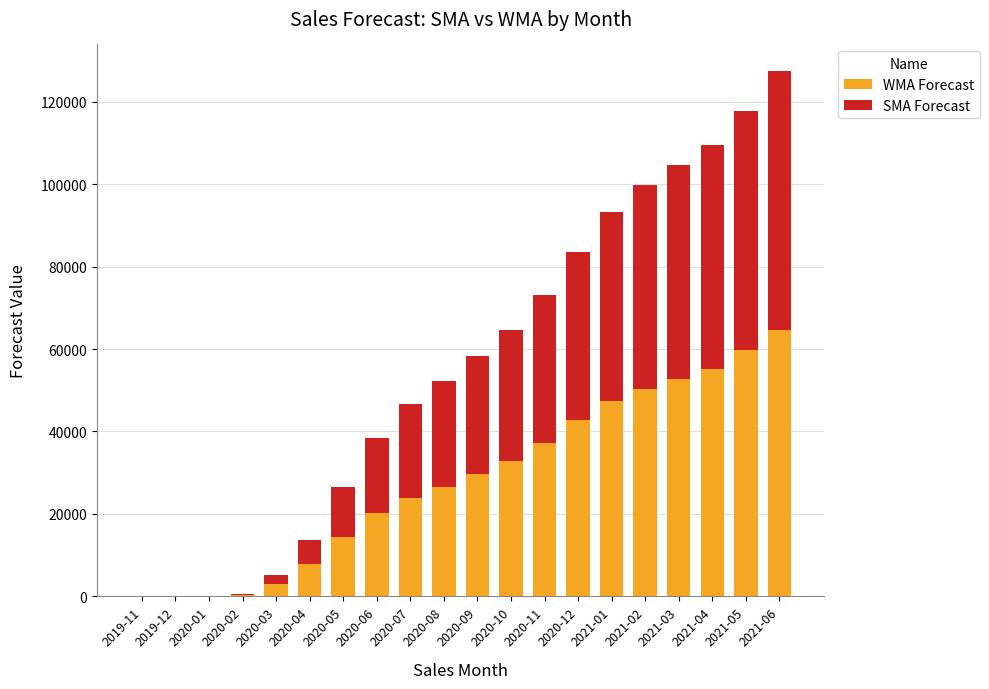

The WMA Forecast series shows 59644.5 at 2021-05. True or false?

True